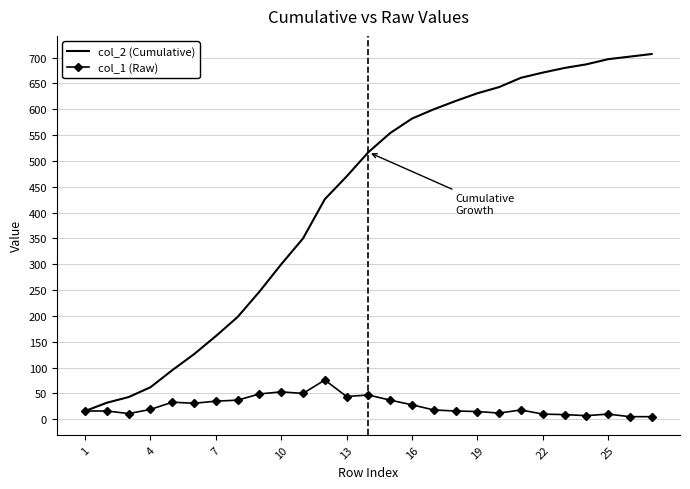

Which series has the widest spread of values?

col_2 (Cumulative)